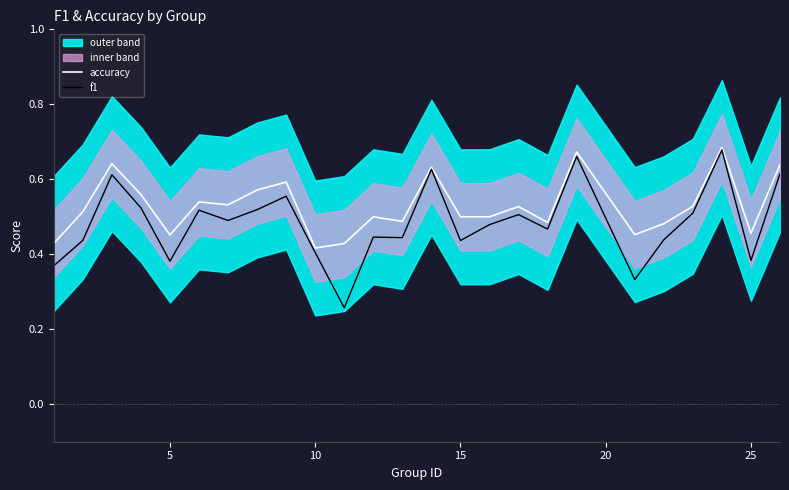

What is the difference between the second highest and minimum values in the f1 series?

0.4